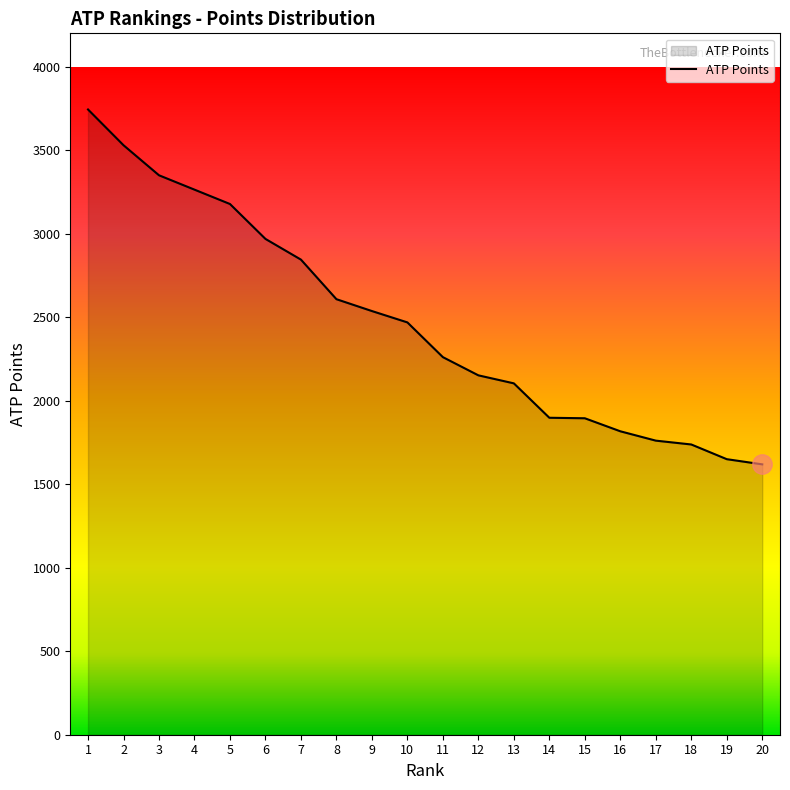

Does the chart have visible grid lines?

No